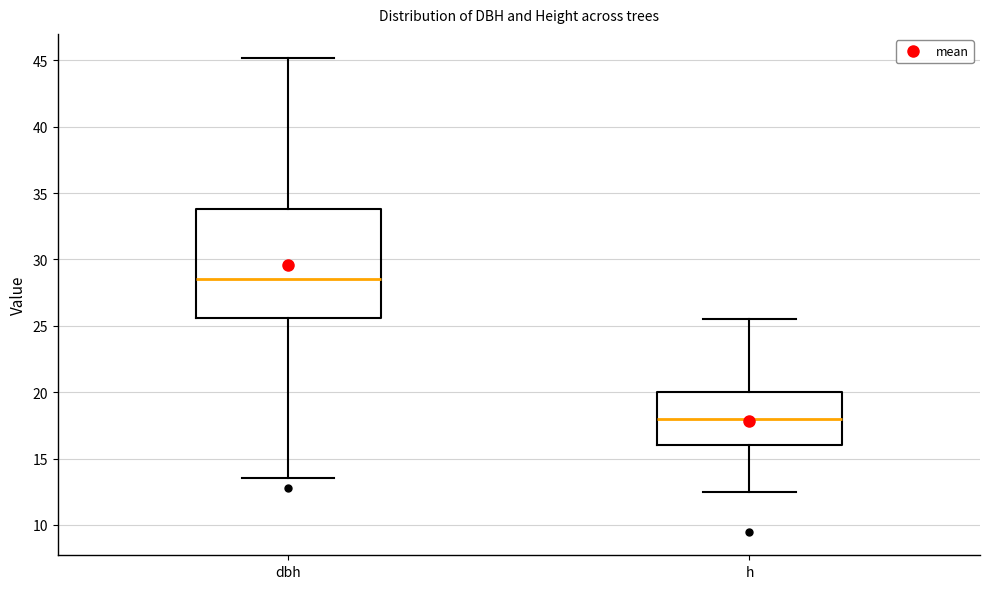

Which box's median line is the highest?

dbh